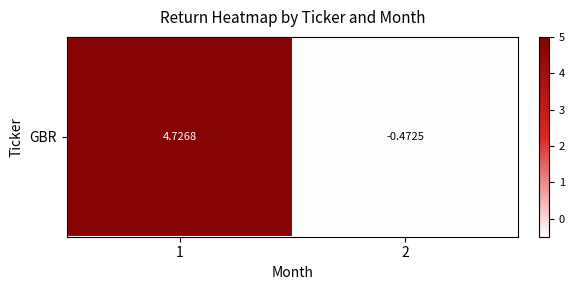

At which category does the chart reach its minimum across all series?

2